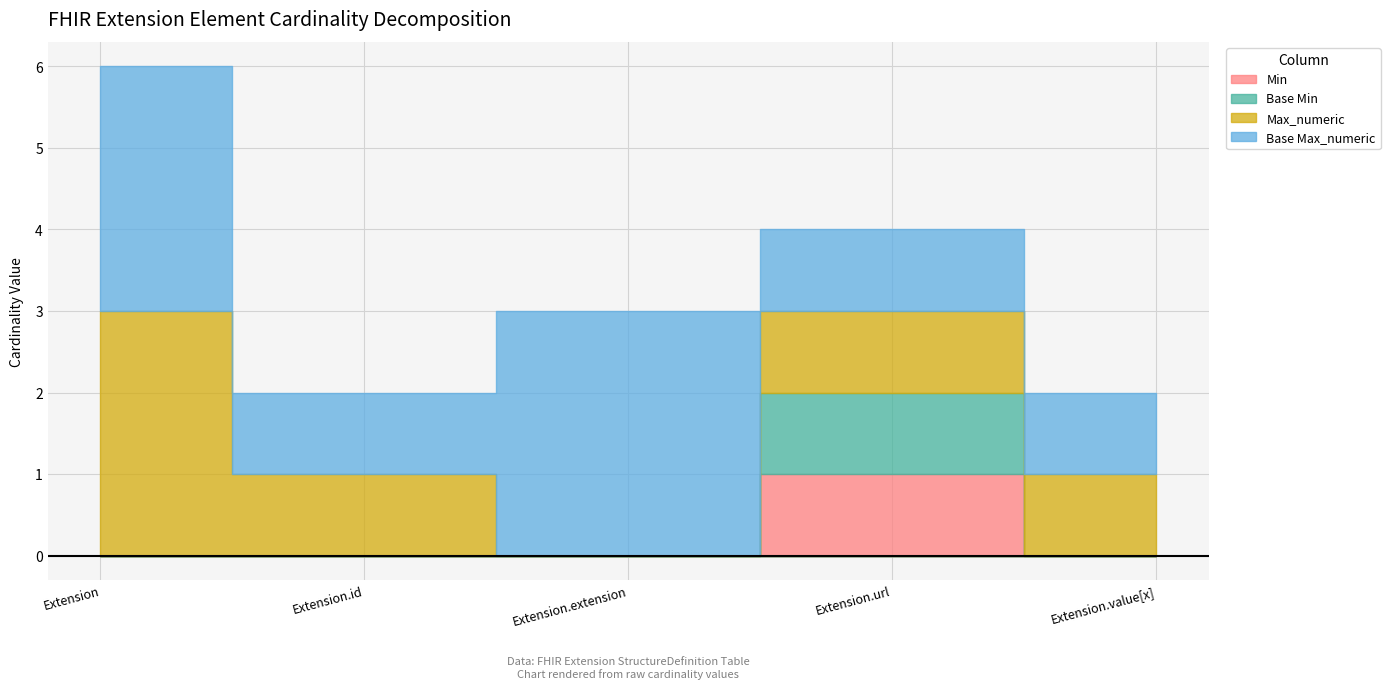

Is it true that Max_numeric equals 649 at Extension.extension?

False